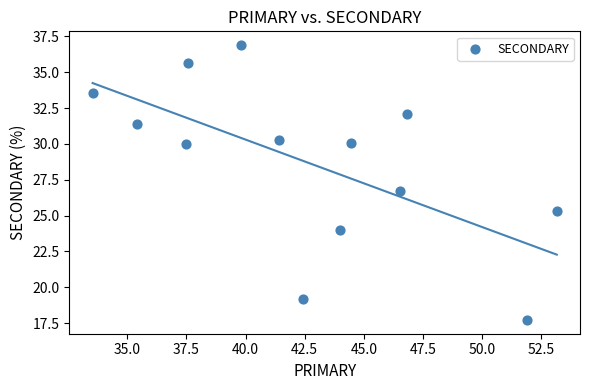

What is the range of Y values (max minus min)?

19.2